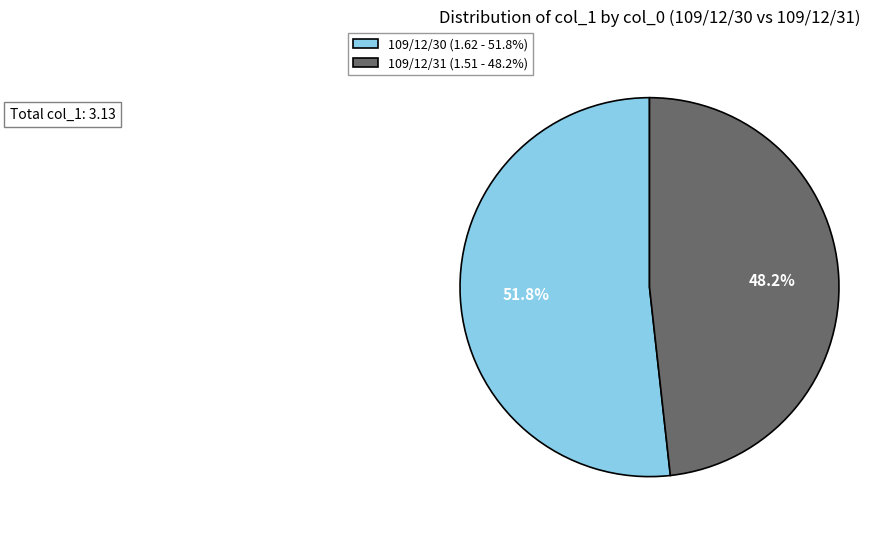

To the nearest percent, what is the difference between the largest and smallest slice percentages?

4%